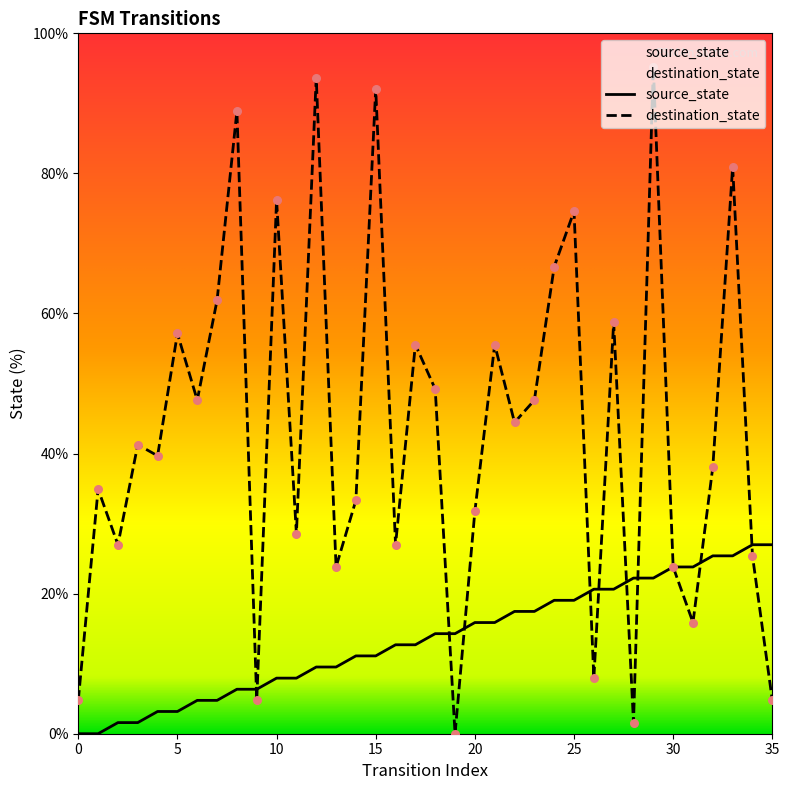

What are all the series names shown in the legend?

source_state, destination_state